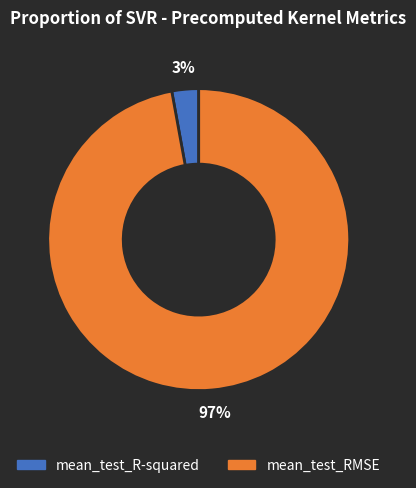

Rank the categories by value from highest to lowest.

mean_test_RMSE, mean_test_R-squared